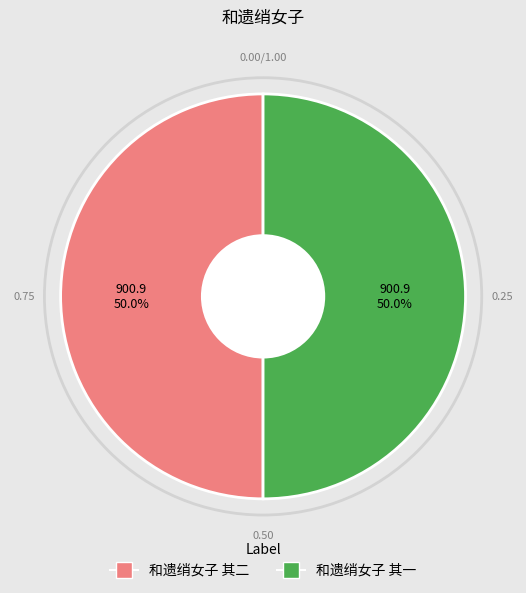

What portion of the pie excludes 和遗绡女子 其一?

50.0%